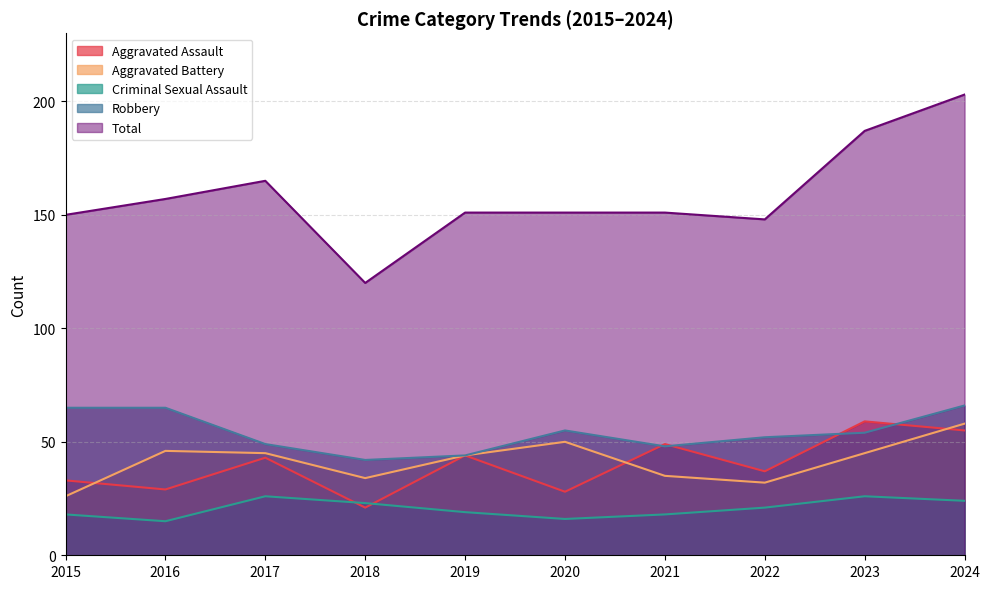

Where is Robbery nearest to the value 54?

2023